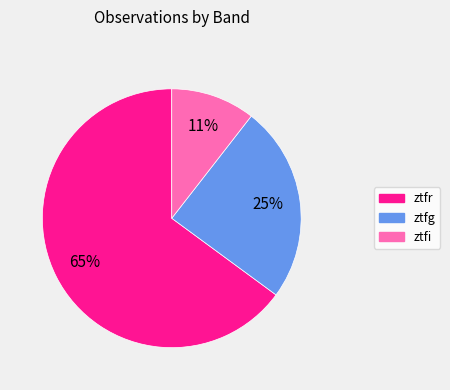

Is there a majority slice in this chart?

Yes